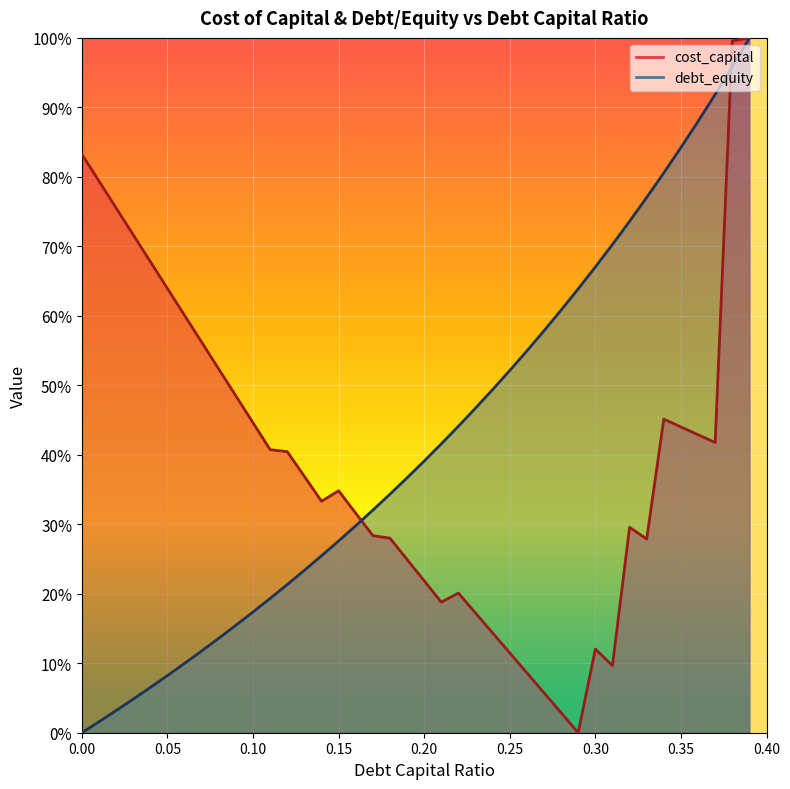

List the labels in order of cost_capital value, smallest first.

0.29, 0.28, 0.27, 0.26, 0.31, 0.25, 0.3, 0.24, 0.23, 0.21, 0.22, 0.2, 0.19, 0.33, 0.18, 0.17, 0.32, 0.16, 0.14, 0.15, 0.13, 0.12, 0.11, 0.37, 0.36, 0.35, 0.1, 0.34, 0.09, 0.08, 0.07, 0.06, 0.05, 0.04, 0.03, 0.02, 0.01, 0.0, 0.38, 0.39